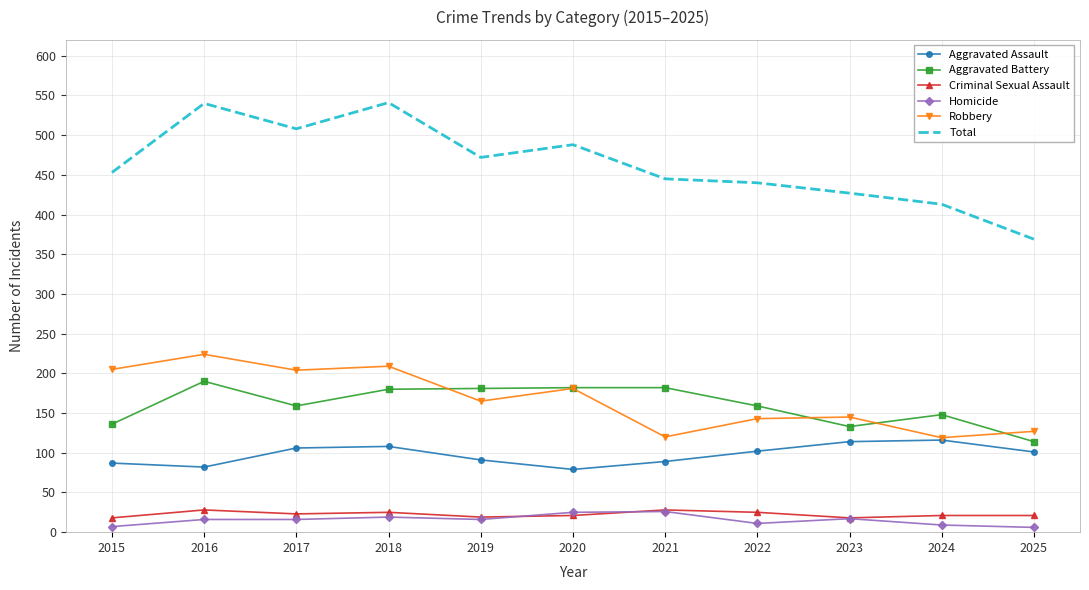

Which series changed the most between 2017 and 2021?

Robbery